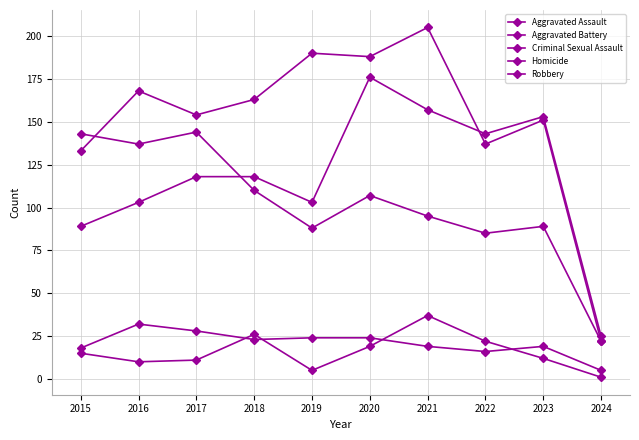

Rank the series by their maximum value, from lowest to highest.

Criminal Sexual Assault, Homicide, Robbery, Aggravated Assault, Aggravated Battery